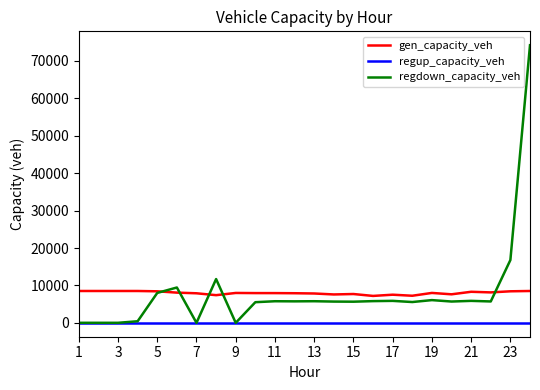

List the series in order of their peak value, lowest first.

regup_capacity_veh, gen_capacity_veh, regdown_capacity_veh